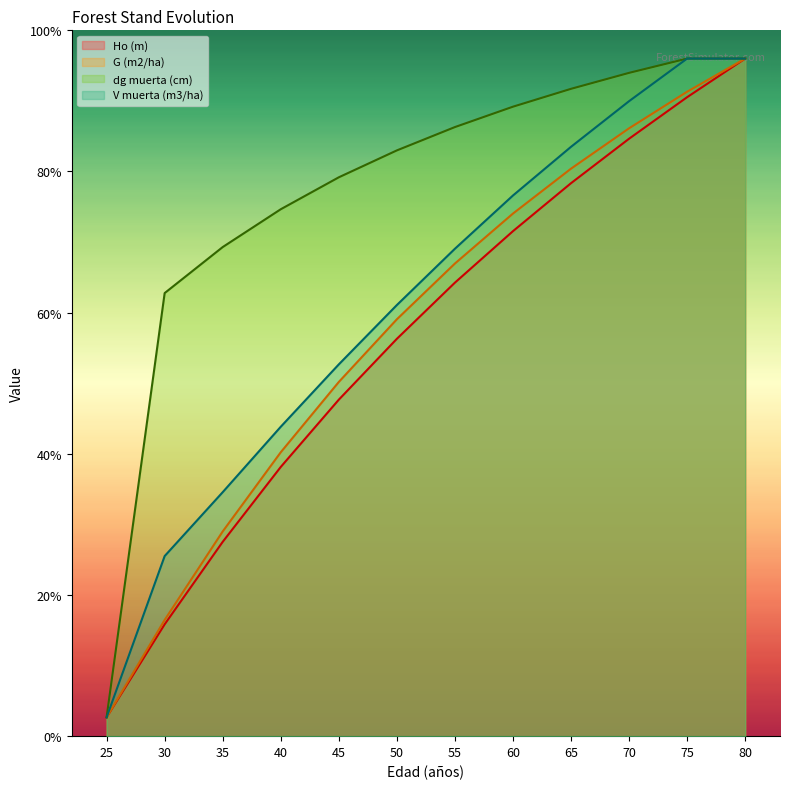

Which series has the largest total across all categories?

dg muerta (cm)